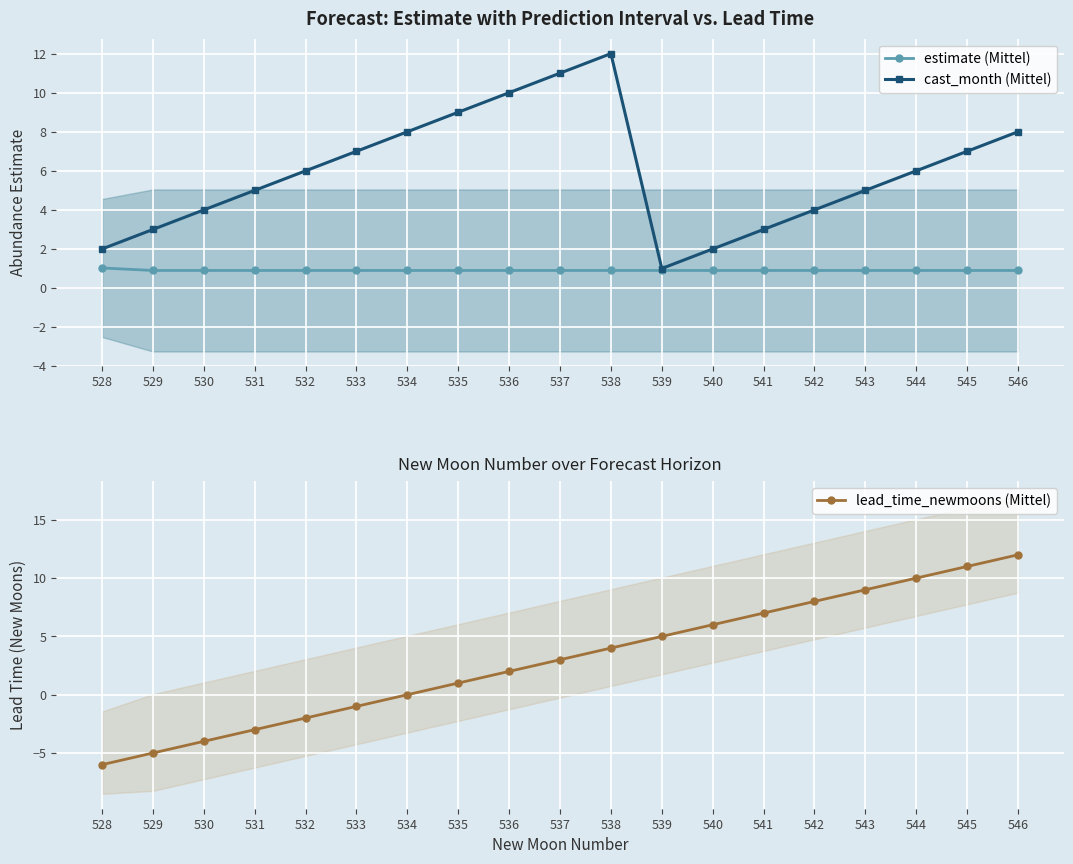

Which category has the highest value in the estimate (Mittel) series?

528